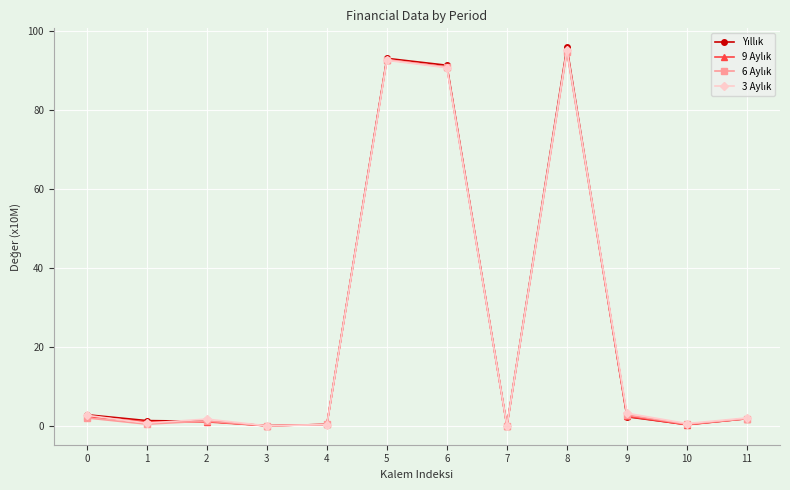

At which category does the chart reach its peak across all series?

8